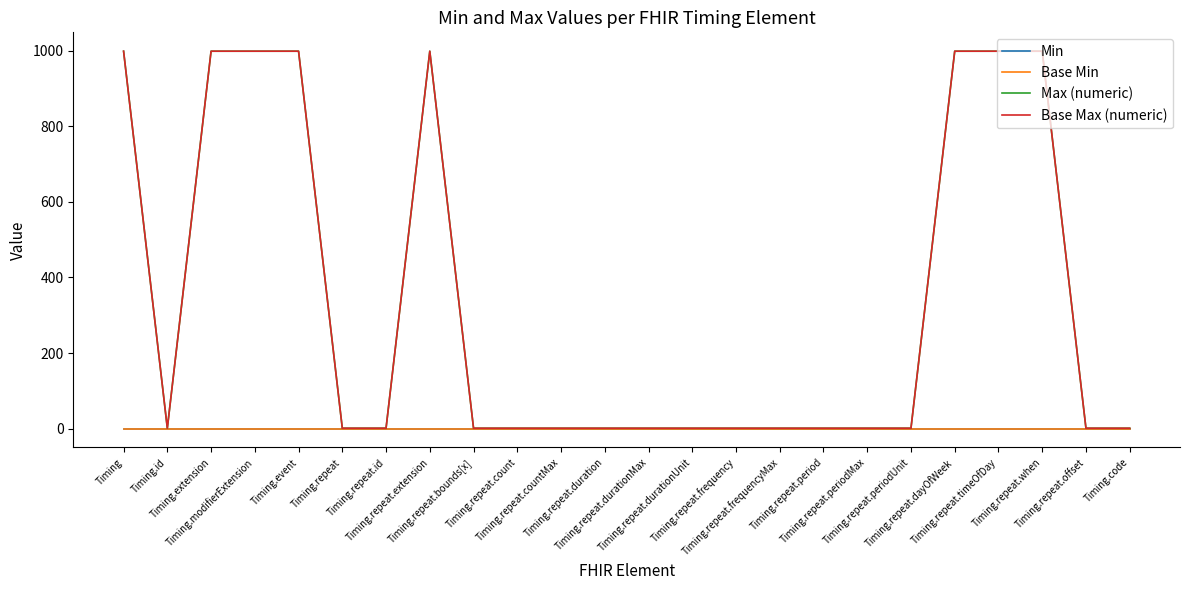

True or false: Max (numeric) and Min cross at least once.

False